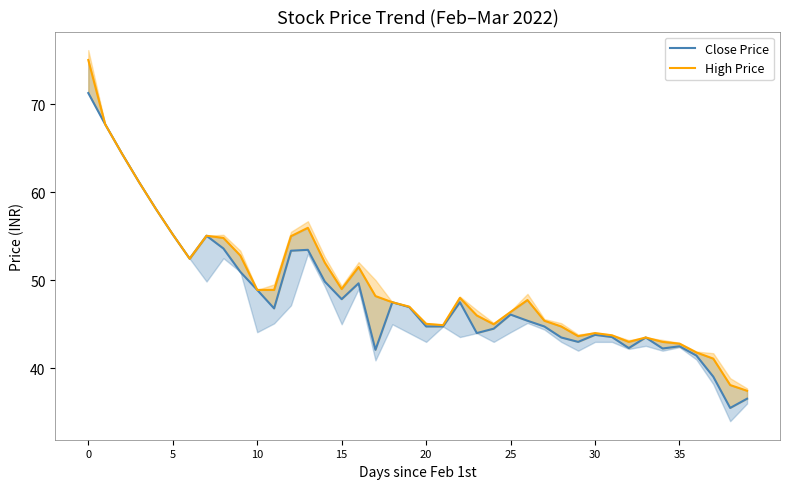

Reading left to right, transcribe all the data shown in this chart.

Close Price: 71.2	67.7	64.3	61.1	58.1	55.2	52.5	55.0	53.6	51.0	48.9	46.8	53.4	53.5	49.9	47.9	49.6	42.1	47.5	47.0	44.8	44.8	47.5	44.0	44.5	46.1	45.4	44.8	43.5	43.0	43.8	43.5	42.3	43.5	42.2	42.5	41.5	39.0	35.5	36.5
High Price: 75.0	67.7	64.3	61.1	58.1	55.2	52.5	55.0	54.8	52.8	48.9	48.9	55.0	56.0	52.0	49.0	51.5	48.2	47.5	47.0	45.0	44.9	48.0	46.0	45.0	46.4	47.8	45.4	44.8	43.6	44.0	43.8	43.0	43.5	43.0	42.8	41.8	41.1	38.1	37.5